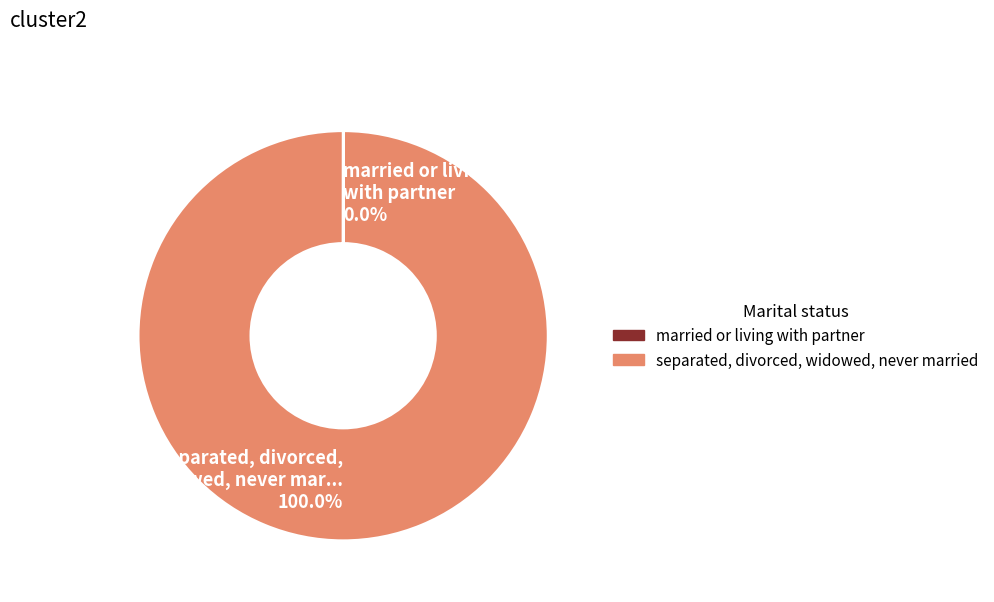

Which slice is the largest?

separated, divorced, widowed, never mar... 100.0%